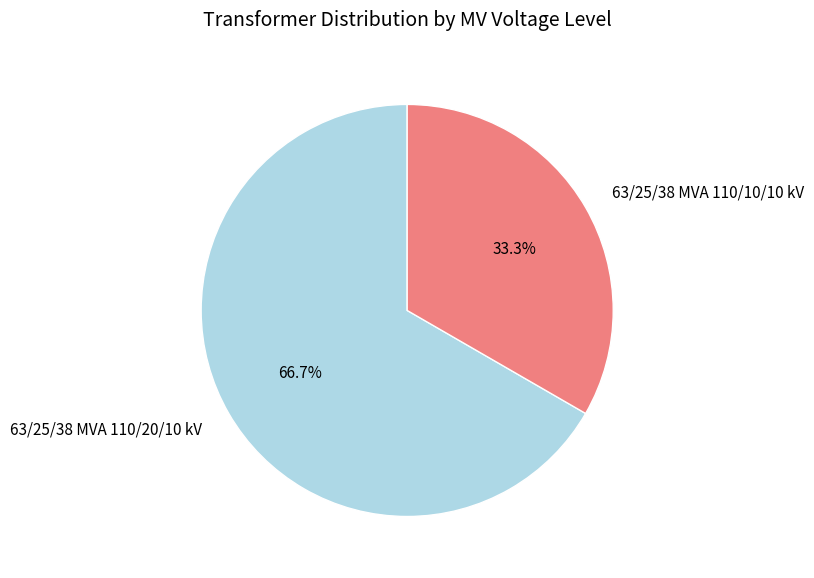

To the nearest percent, what is the difference between the 63/25/38 MVA 110/10/10 kV and 63/25/38 MVA 110/20/10 kV slice percentages?

33%